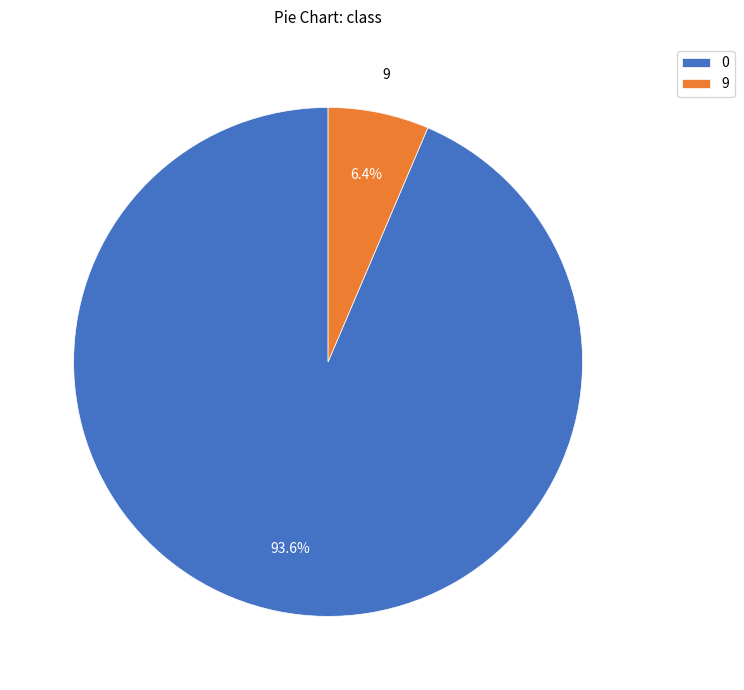

Is it true that 9 is 6% of the pie?

True